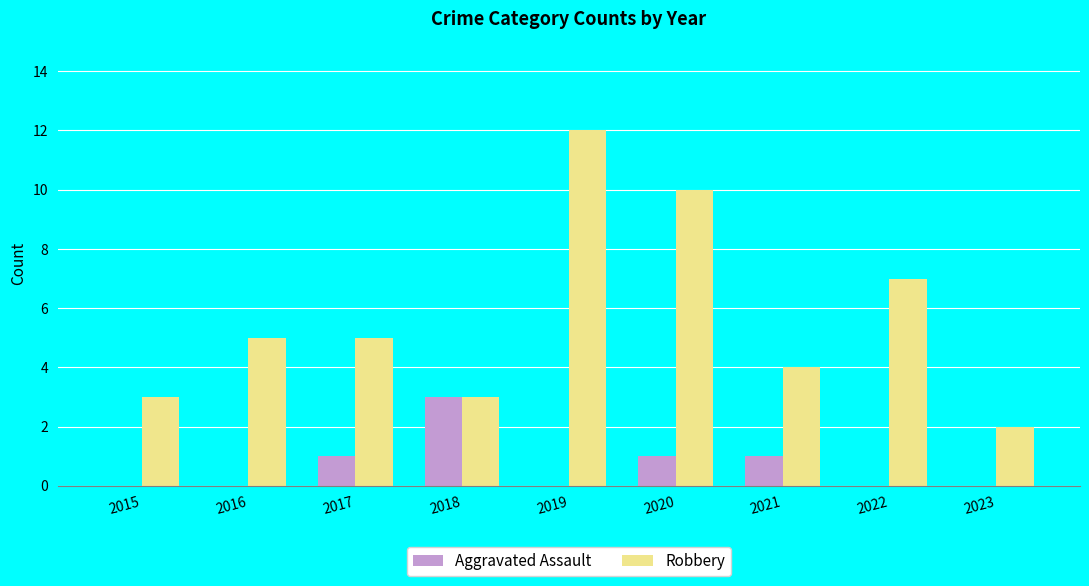

Which series has the largest total across all categories?

Robbery